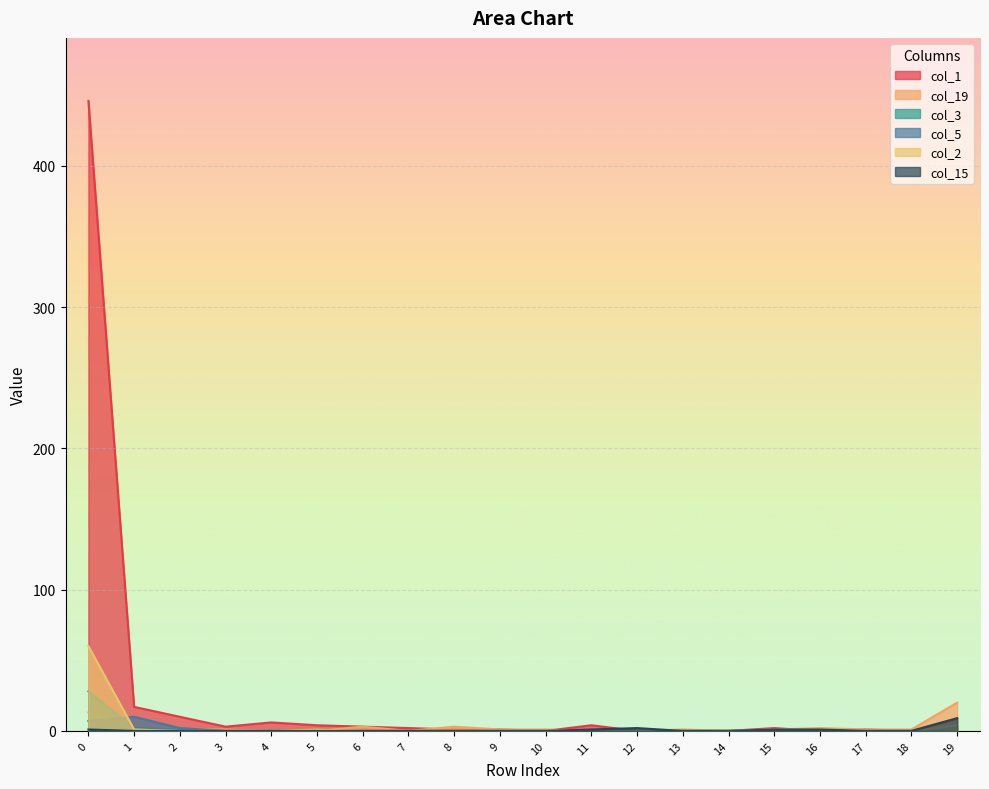

What is the difference between the highest and lowest values at 15?

2